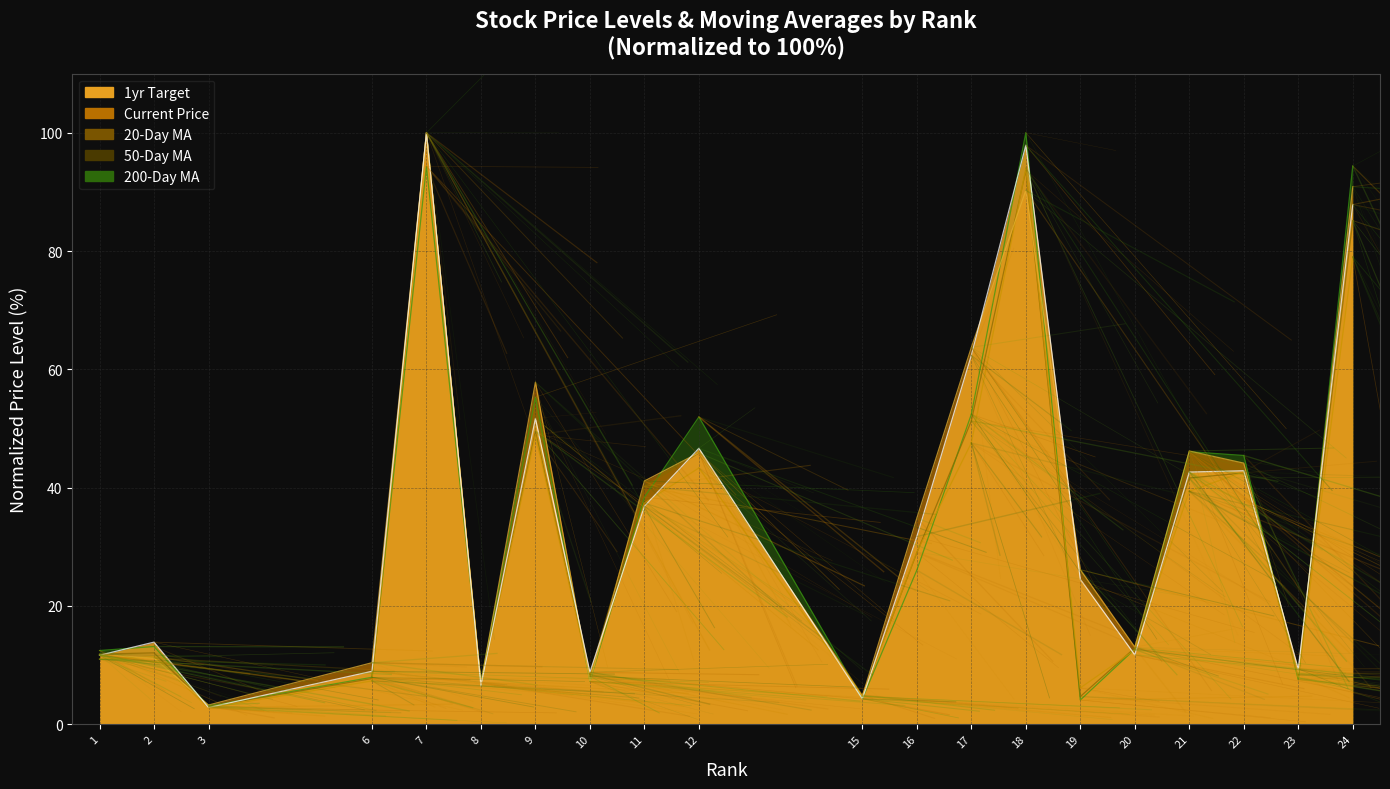

True or false: current_price has a value of 4.8 at 10.

False